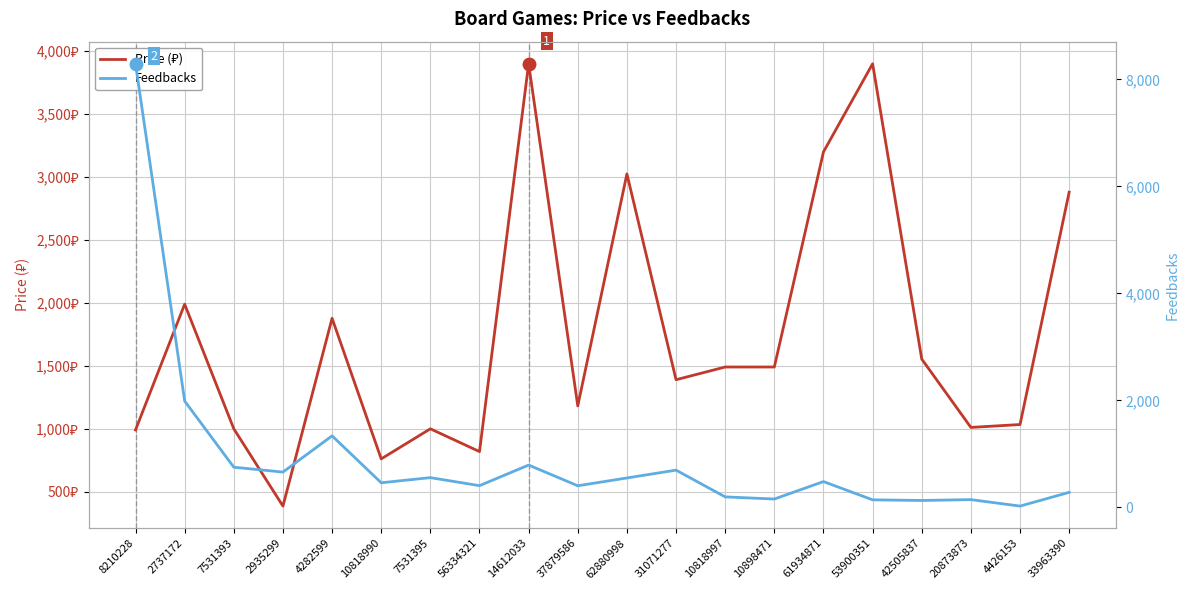

Which series has the widest spread of values?

Feedbacks